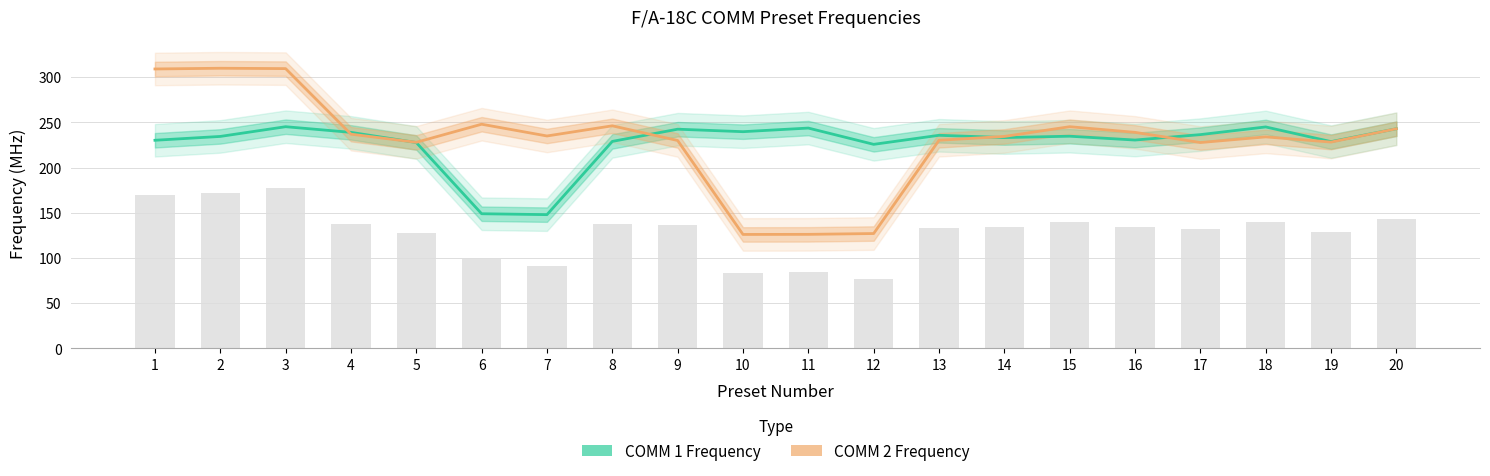

Where is COMM 2 Frequency nearest to the value 218?

17